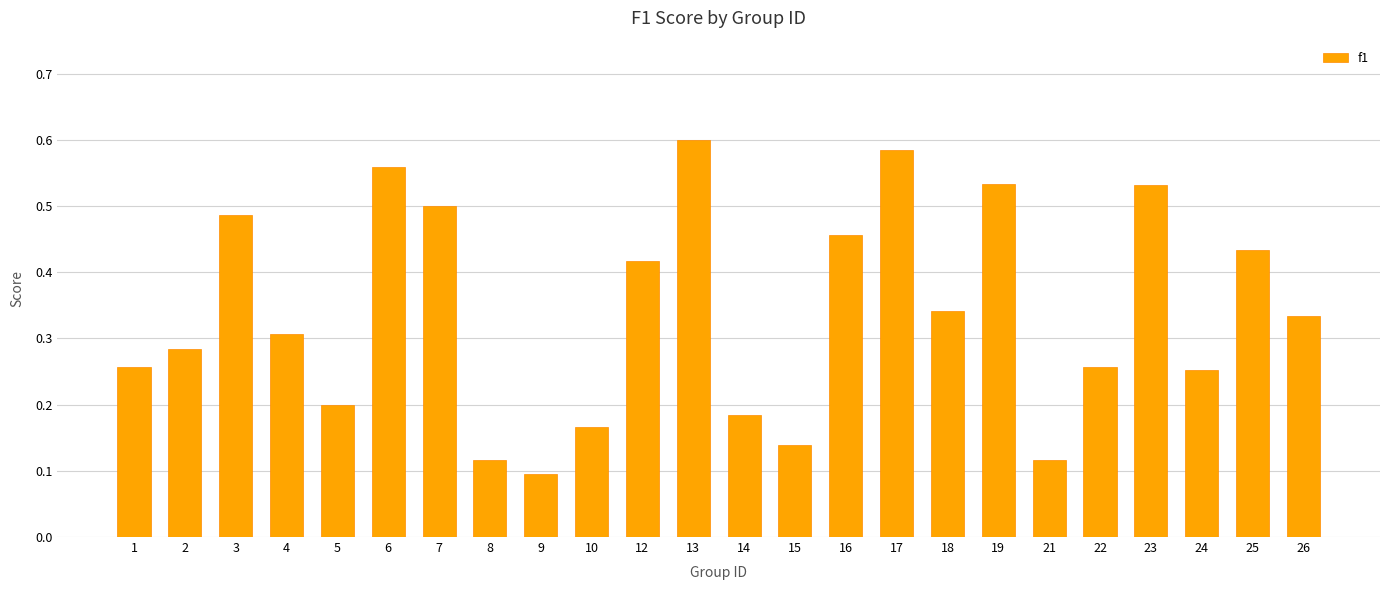

Count the values in the range 0 to 1.

24